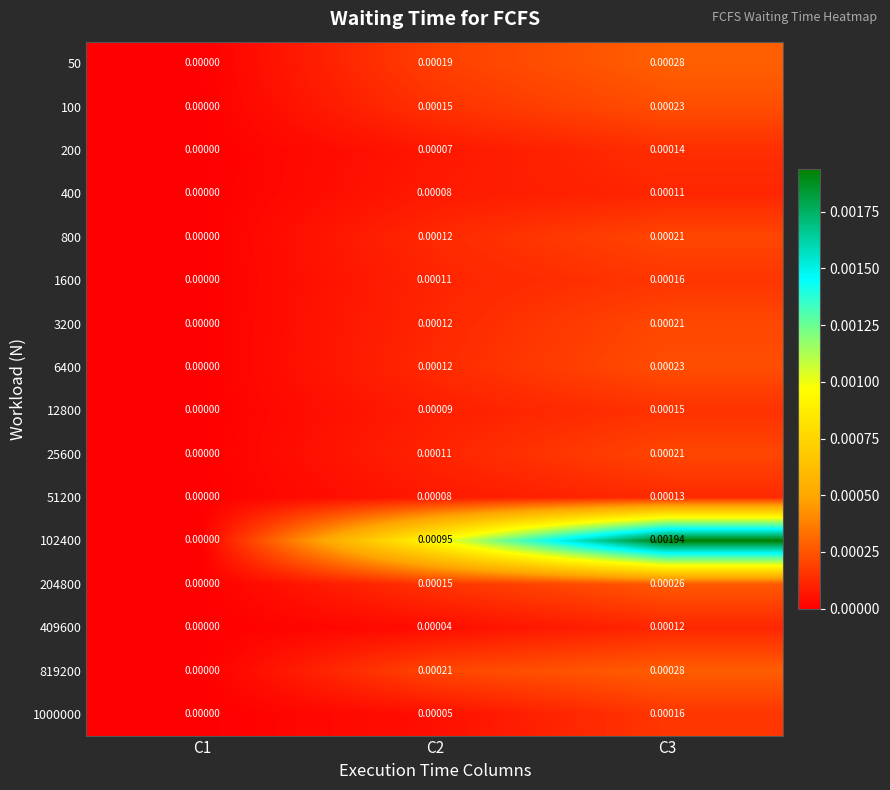

At which category is the sum across all series the highest?

C3